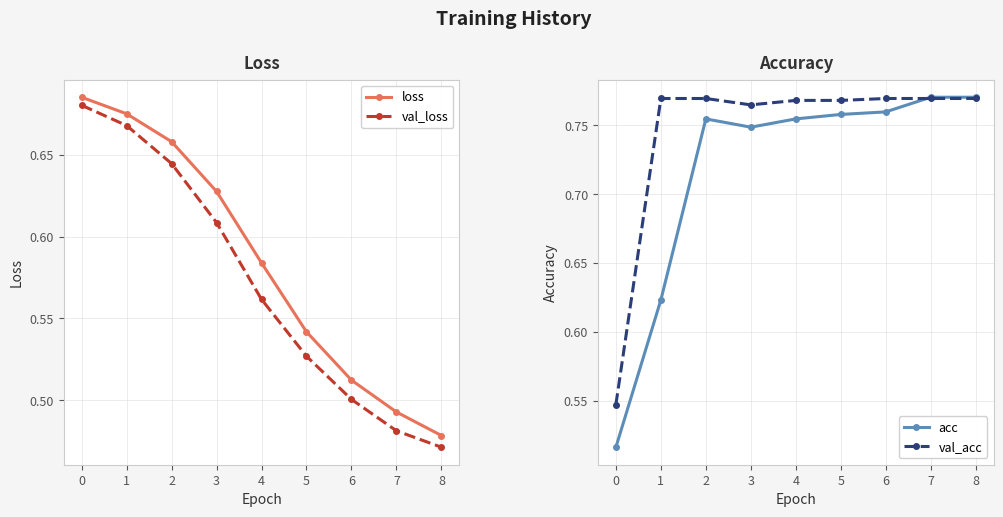

How many times do val_loss and acc cross each other?

1